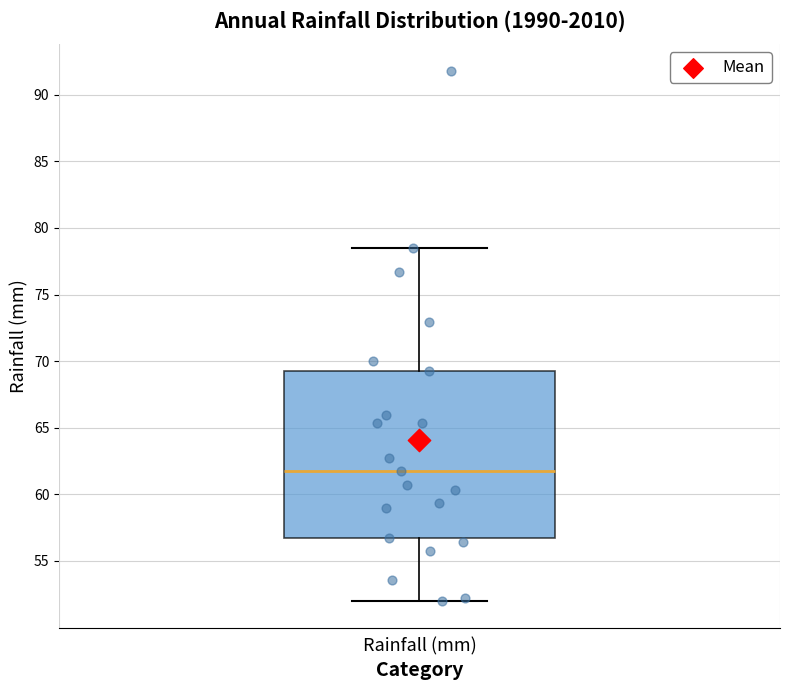

Read this box plot against the y-axis: the position of the median line, the range covered by the box, and the ends of both whiskers. The values are not printed on the chart, so give them approximately, as read against the axis.

median 61.5, box 56.5 to 69.0, whiskers 52.0 to 78.5